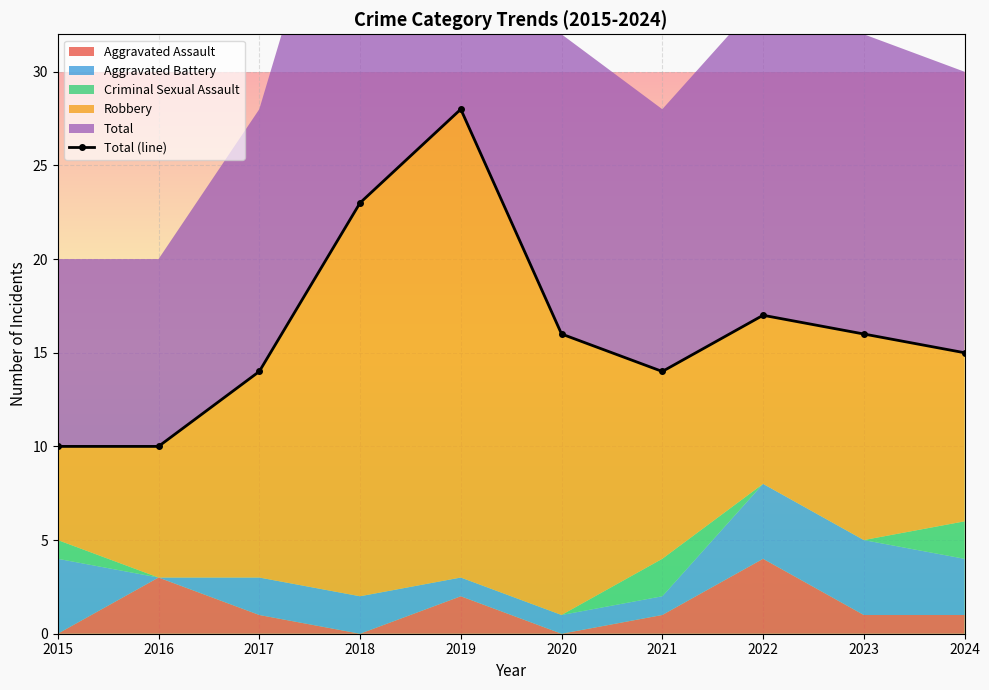

Where does the data first go above 16?

2018